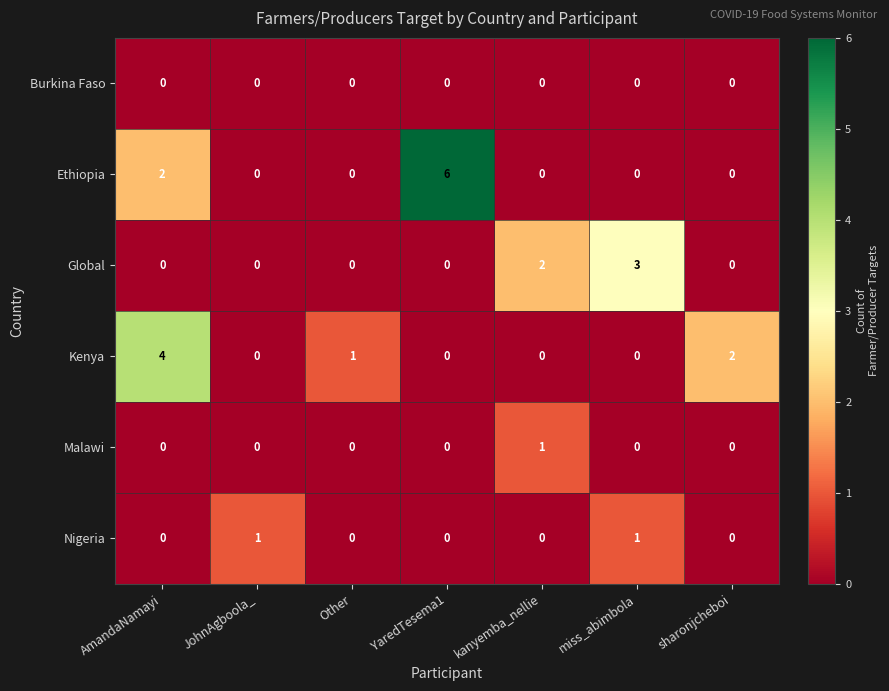

Is the value of Kenya at YaredTesema1 greater than the value of Nigeria at JohnAgboola_?

No